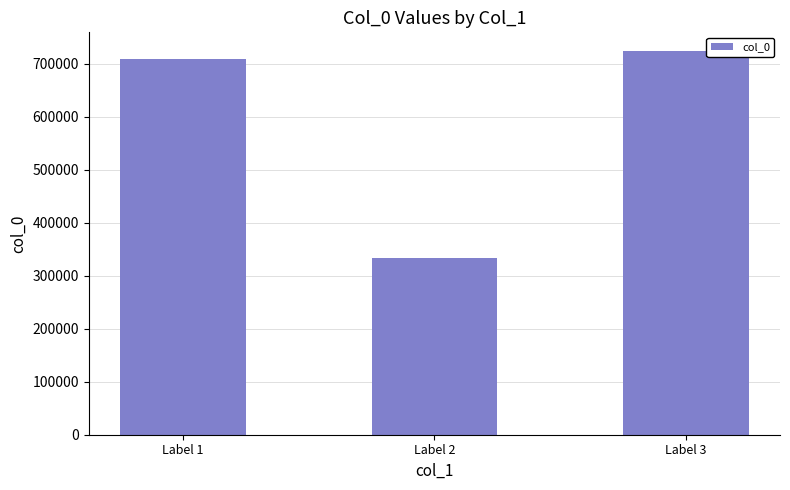

Approximately how many times larger is the value at Label 3 compared to Label 1?

1.0